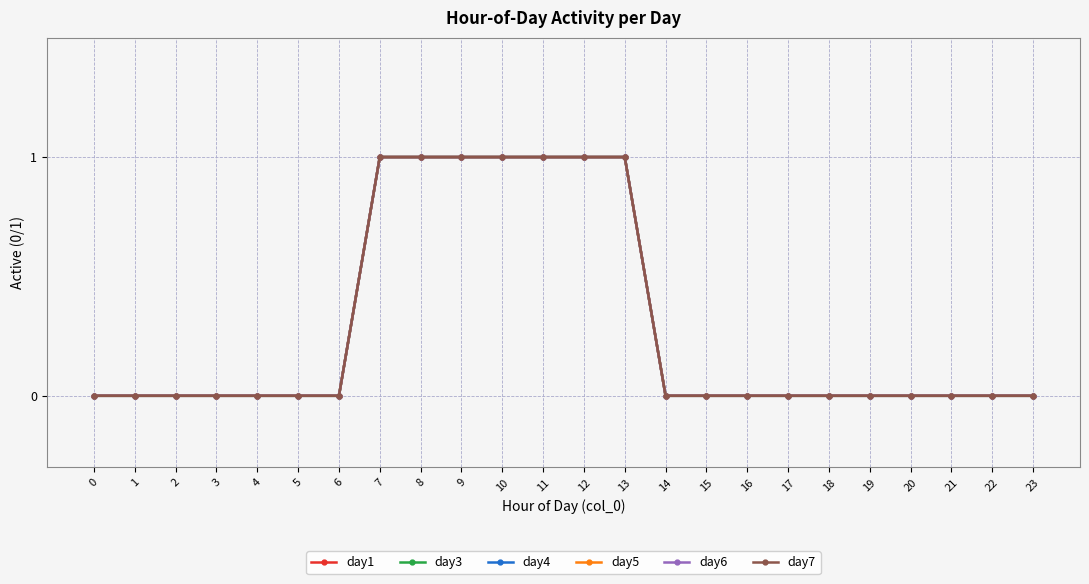

Reading left to right, extract all data points from this chart.

day1: 0=0	1=0	2=0	3=0	4=0	5=0	6=0	7=1	8=1	9=1	10=1	11=1	12=1	13=1	14=0	15=0	16=0	17=0	18=0	19=0	20=0	21=0	22=0	23=0
day3: 0=0	1=0	2=0	3=0	4=0	5=0	6=0	7=1	8=1	9=1	10=1	11=1	12=1	13=1	14=0	15=0	16=0	17=0	18=0	19=0	20=0	21=0	22=0	23=0
day4: 0=0	1=0	2=0	3=0	4=0	5=0	6=0	7=1	8=1	9=1	10=1	11=1	12=1	13=1	14=0	15=0	16=0	17=0	18=0	19=0	20=0	21=0	22=0	23=0
day5: 0=0	1=0	2=0	3=0	4=0	5=0	6=0	7=1	8=1	9=1	10=1	11=1	12=1	13=1	14=0	15=0	16=0	17=0	18=0	19=0	20=0	21=0	22=0	23=0
day6: 0=0	1=0	2=0	3=0	4=0	5=0	6=0	7=1	8=1	9=1	10=1	11=1	12=1	13=1	14=0	15=0	16=0	17=0	18=0	19=0	20=0	21=0	22=0	23=0
day7: 0=0	1=0	2=0	3=0	4=0	5=0	6=0	7=1	8=1	9=1	10=1	11=1	12=1	13=1	14=0	15=0	16=0	17=0	18=0	19=0	20=0	21=0	22=0	23=0